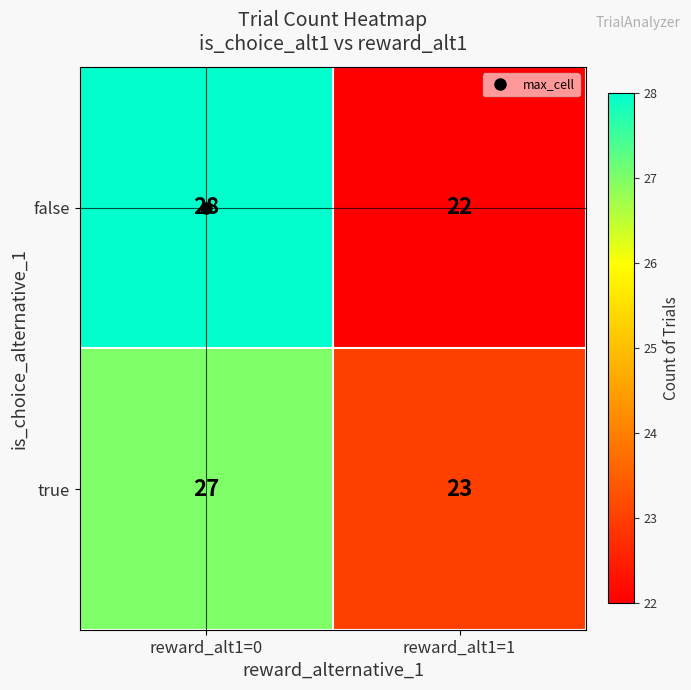

Which series changed the most between reward_alt1=0 and reward_alt1=1?

false